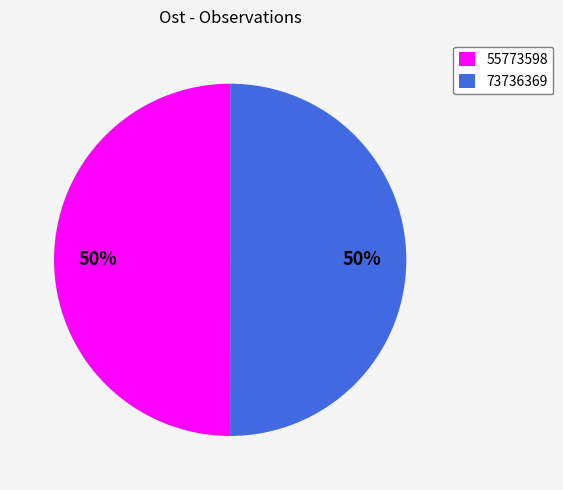

Approximately how many times larger is the value at 73736369 compared to 55773598?

1.0